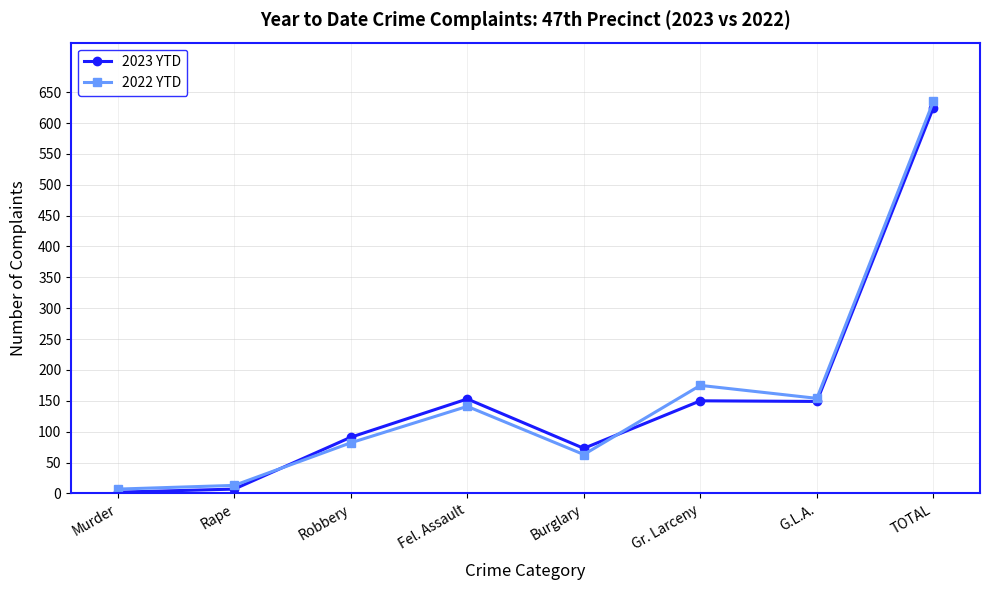

At which label does 2023 YTD first exceed 149?

Fel. Assault